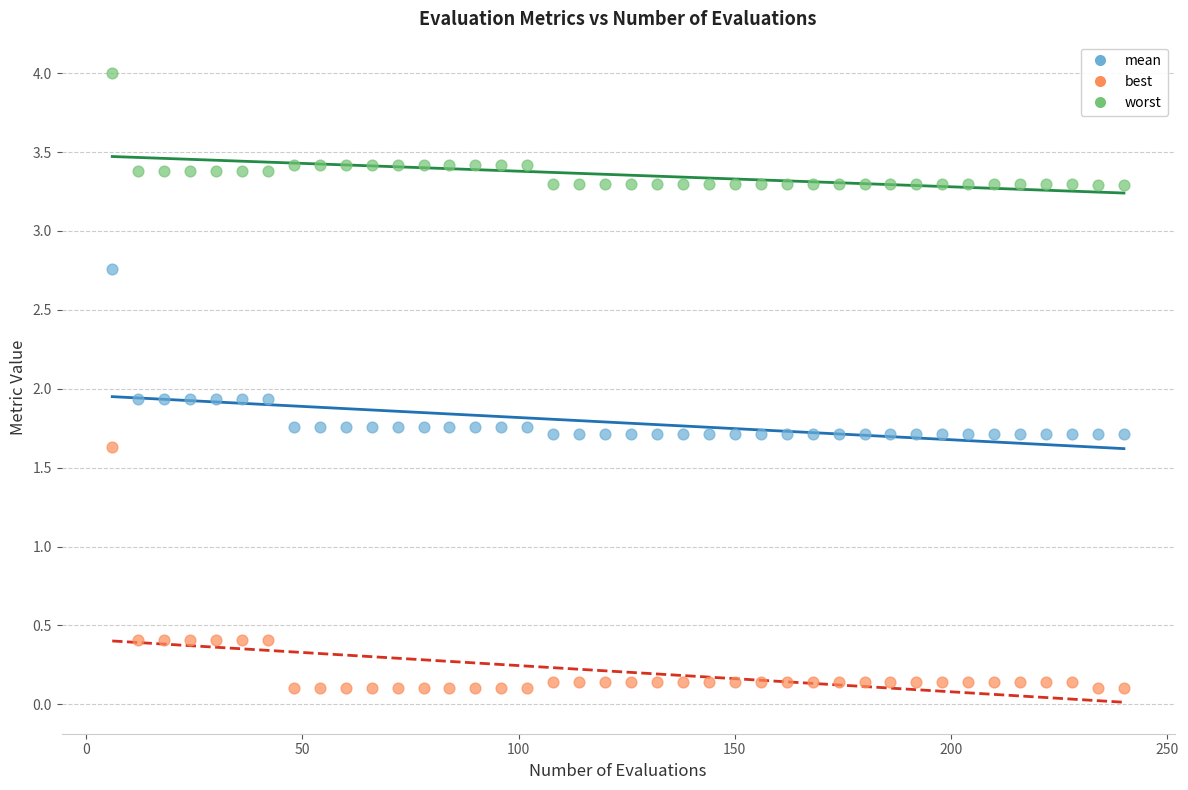

Across all data points, what is the range of X values (max minus min)?

234.0